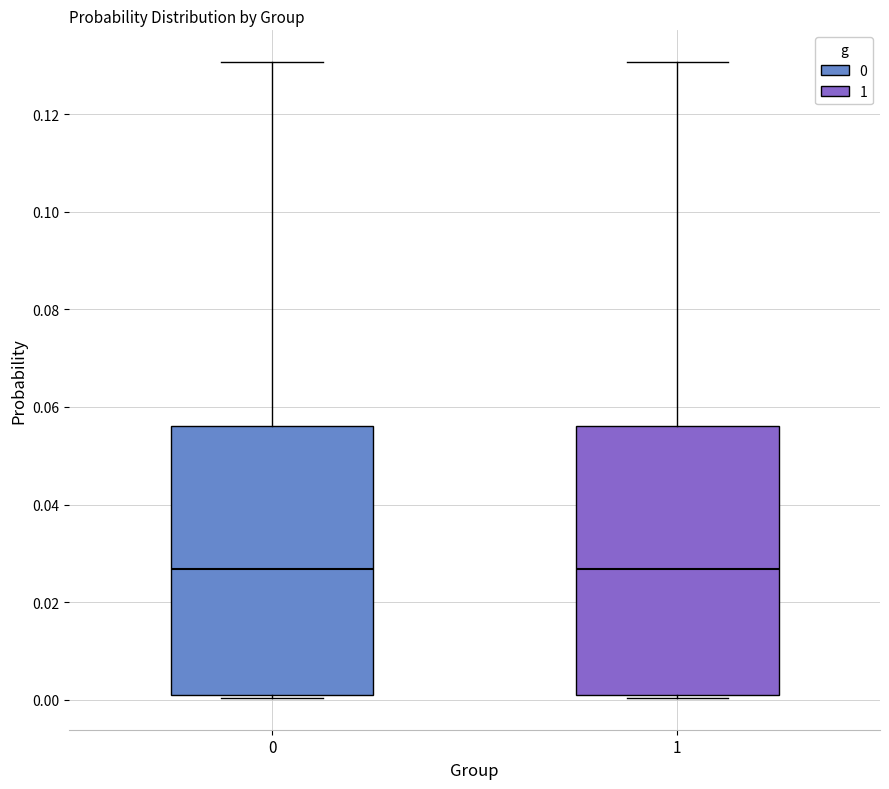

Where is the lower edge of the box at x = 0 on the y-axis? The values are not printed on the chart, so give them approximately, as read against the axis.

0.002